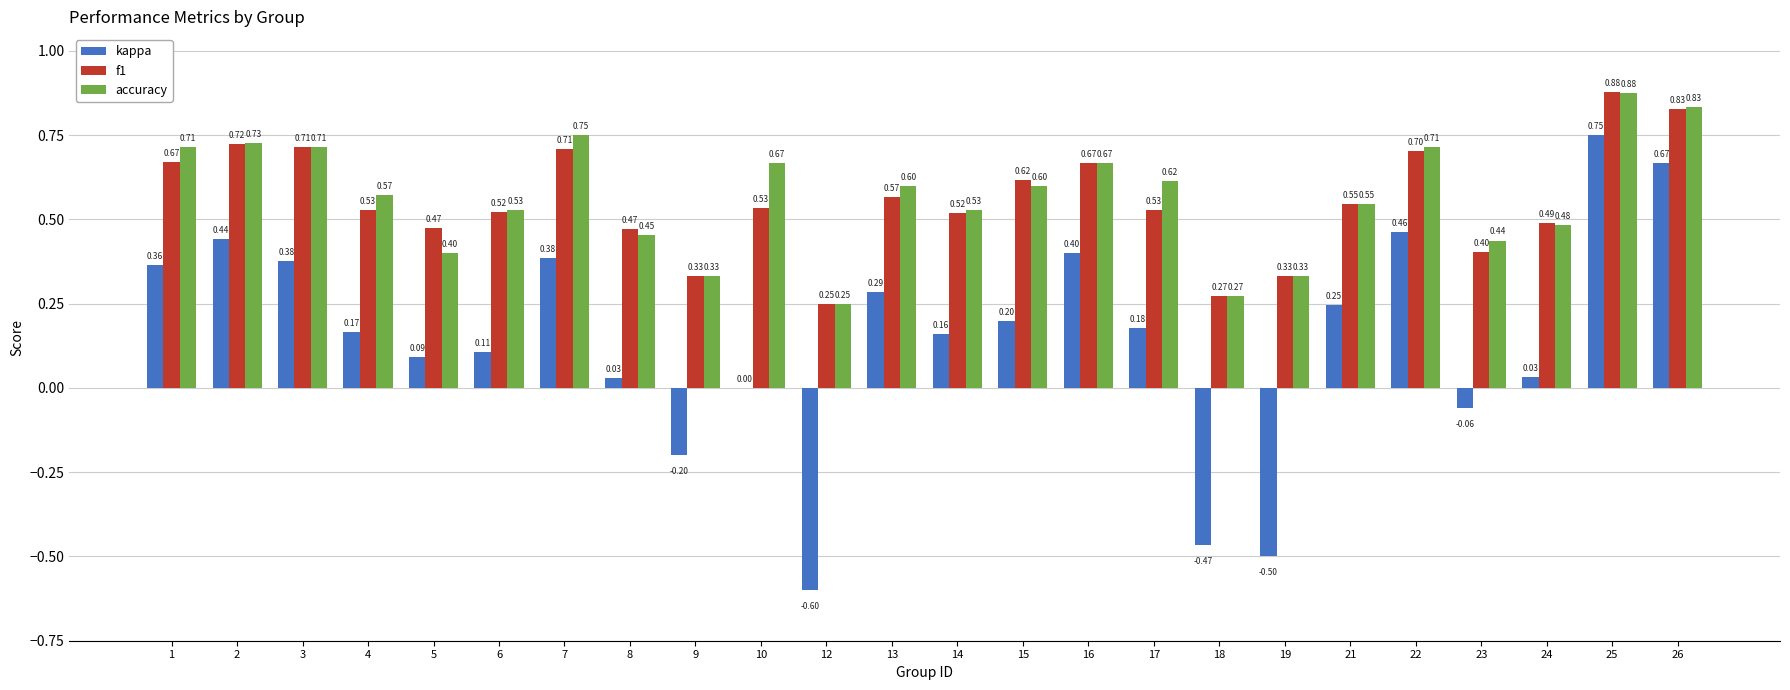

At which category is the sum across all series the highest?

25